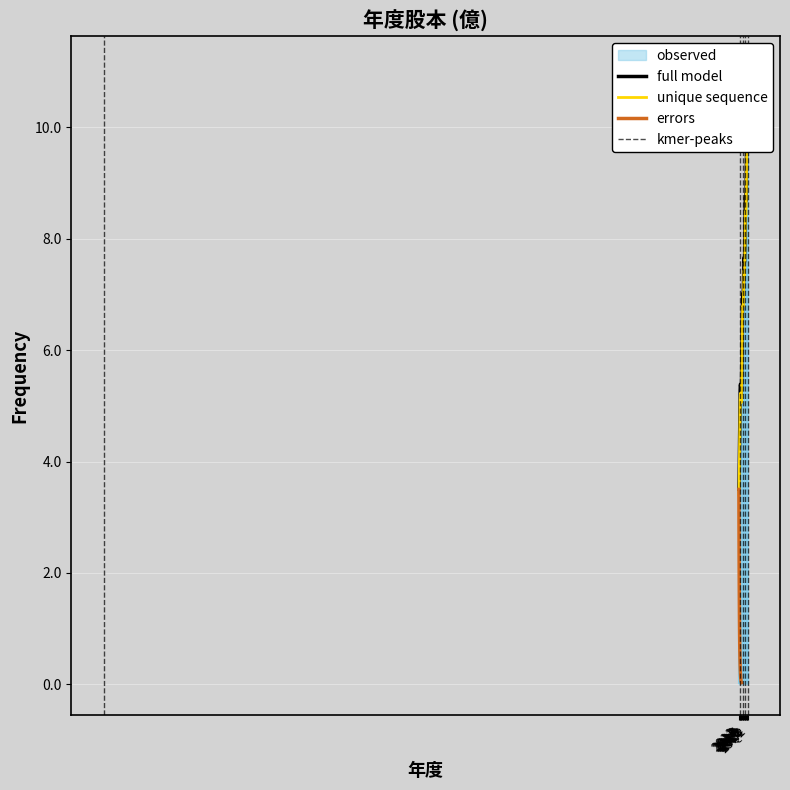

The value at 2015 is 5.3. True or false?

True